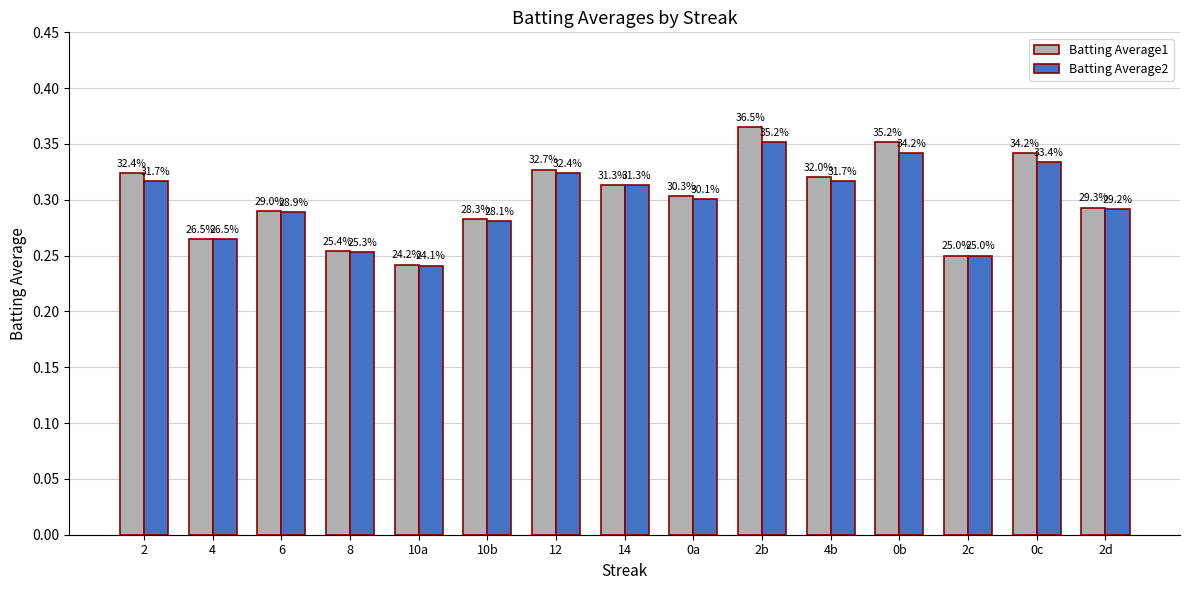

What is the difference between the maximum and minimum values in the Batting Average2 series?

0.1